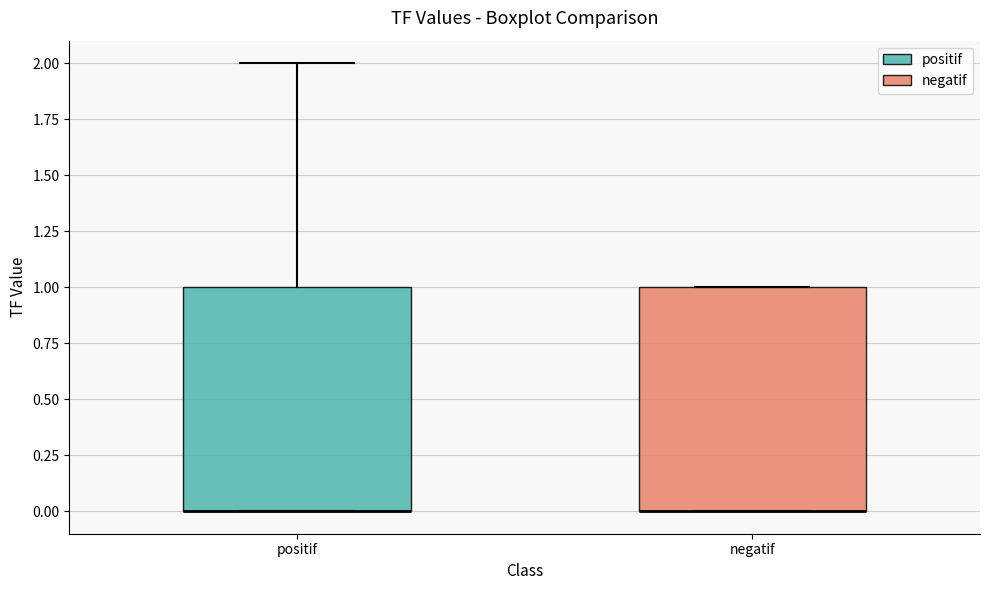

Reading left to right, read every box against the y-axis: the position of its median line, the range the box covers, and the ends of its whiskers. The values are not printed on the chart, so give them approximately, as read against the axis.

positif: median 0 (drawn on the box's lower edge), box 0 to 1, whiskers 0 to 2
negatif: median 0 (drawn on the box's lower edge), box 0 to 1, whiskers 0 to 1